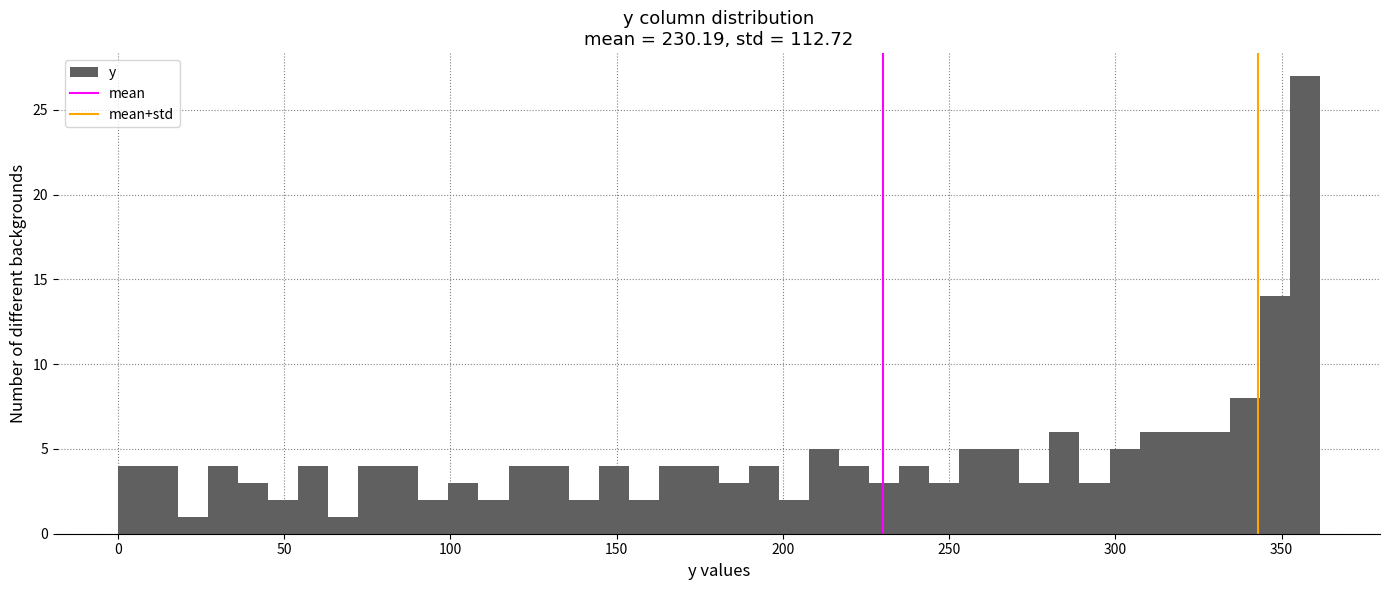

Read against the x-axis, roughly where is the centre of the tallest bar?

355